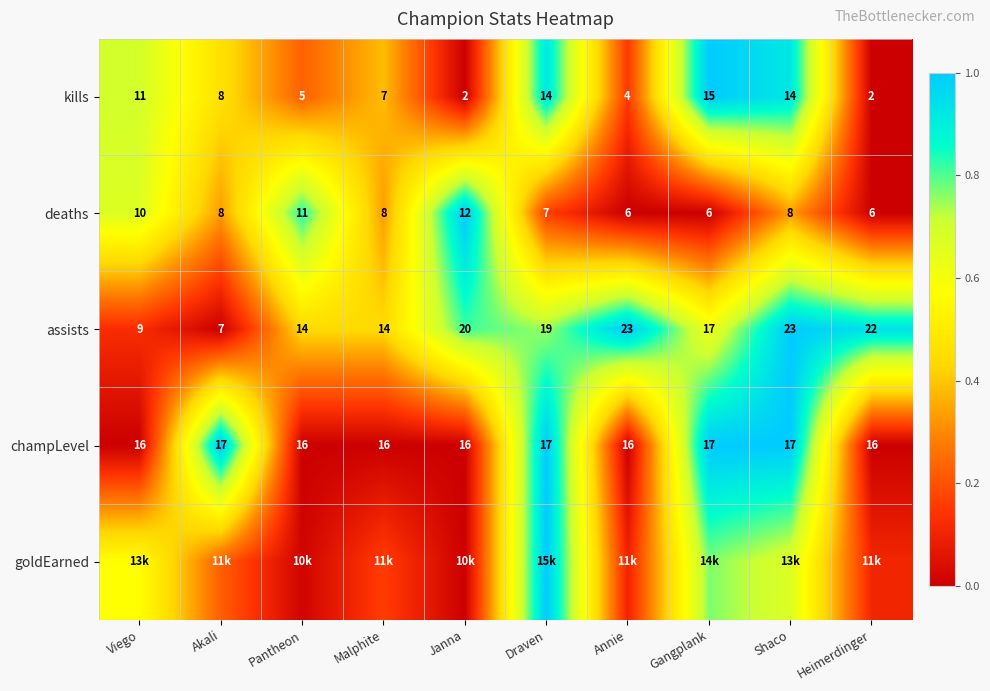

At which label is kills closest to 8?

Akali